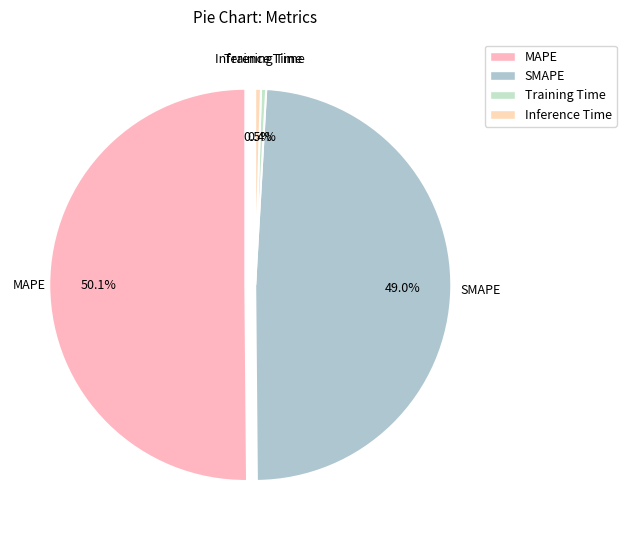

Which slice is the largest?

MAPE